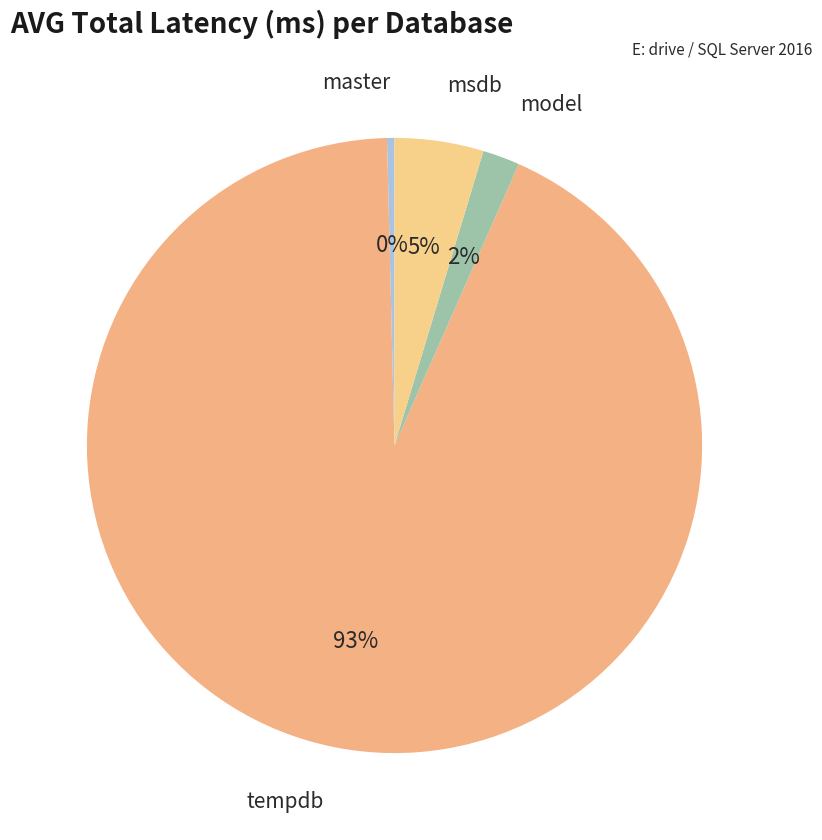

How many segments does this pie chart have?

4